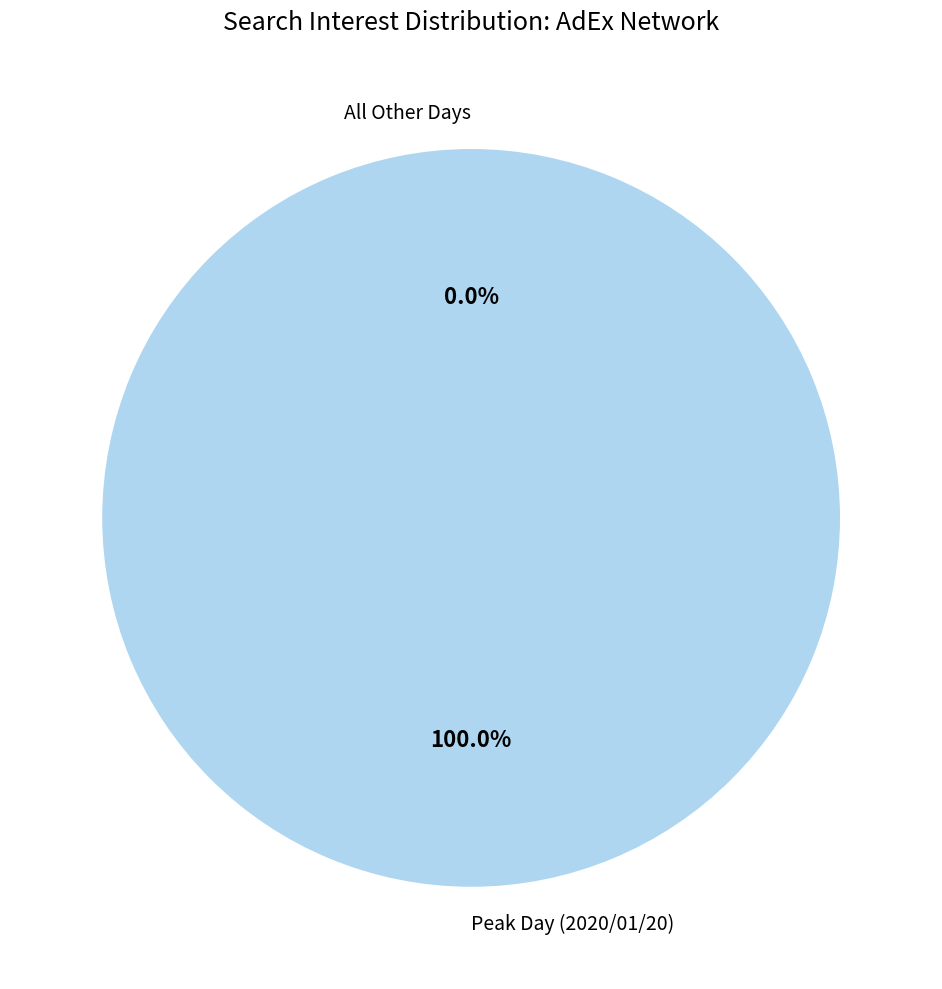

Which slice is the largest?

AdEx Network